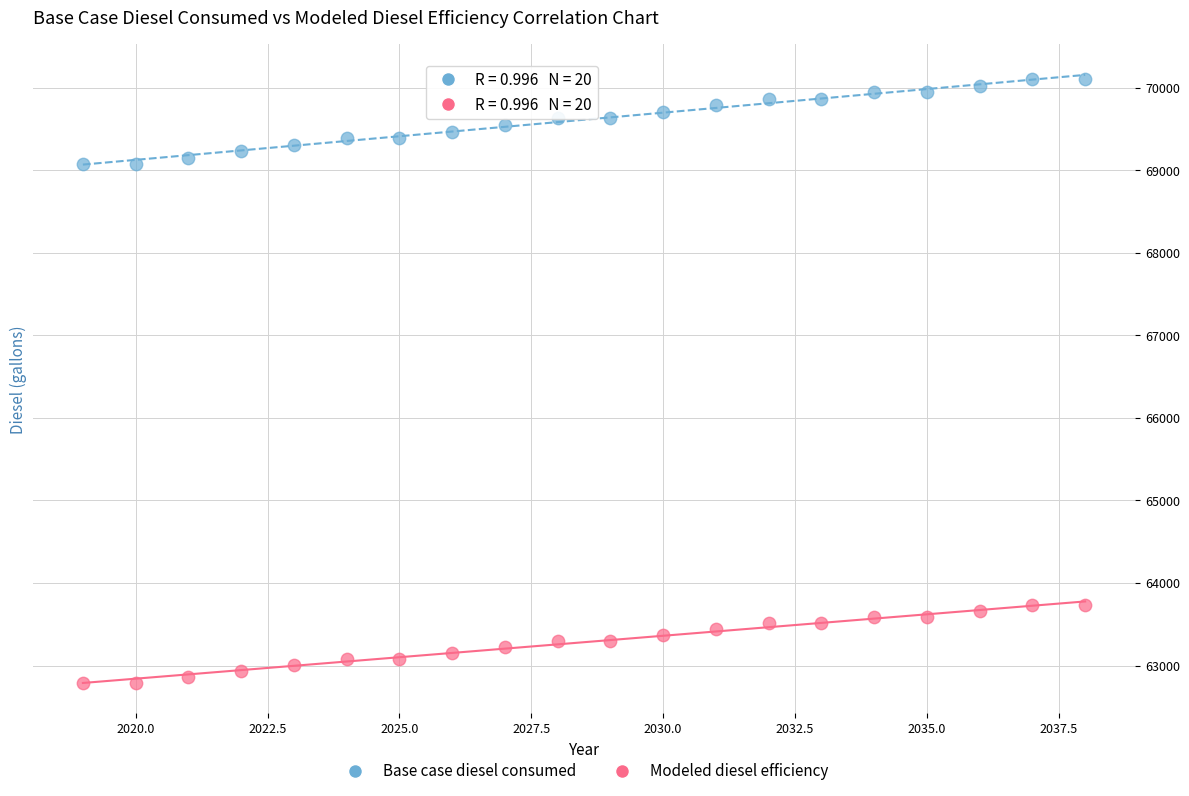

What is the X range (max minus min) for the scatter plot?

19.0